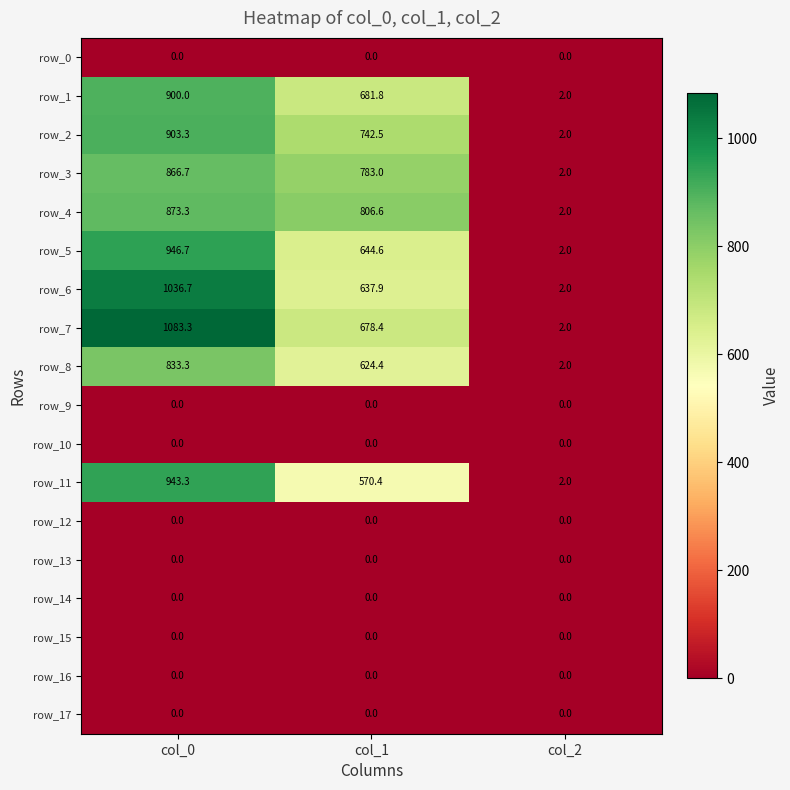

The row_12 series shows 0.0 at col_0. True or false?

True